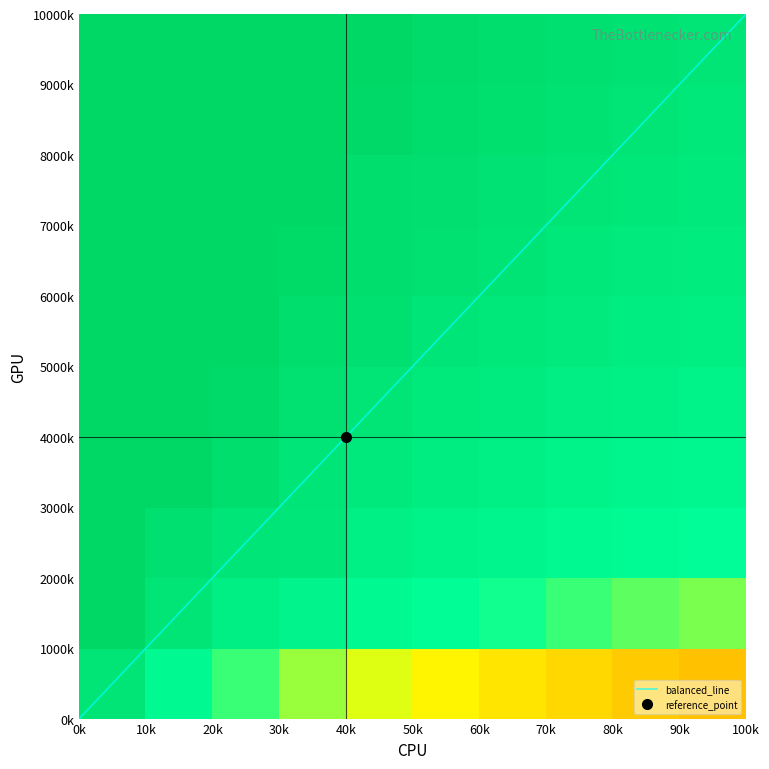

What is the highest value of the 0 series?

8952